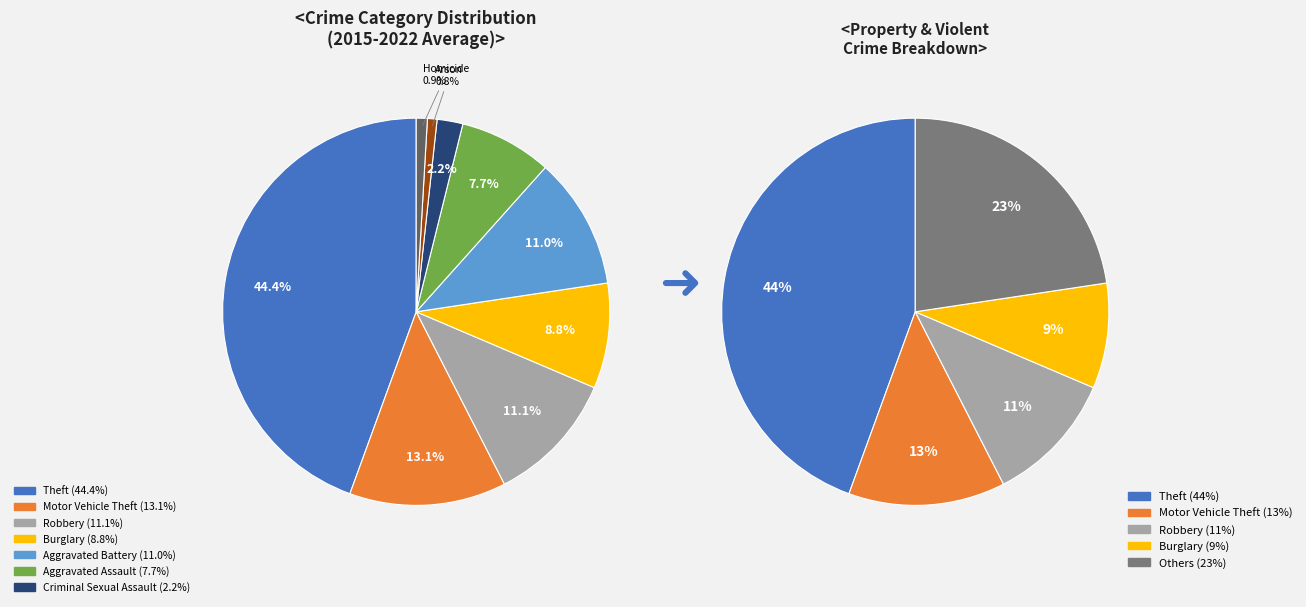

Is there any slice that represents more than half of the pie?

No